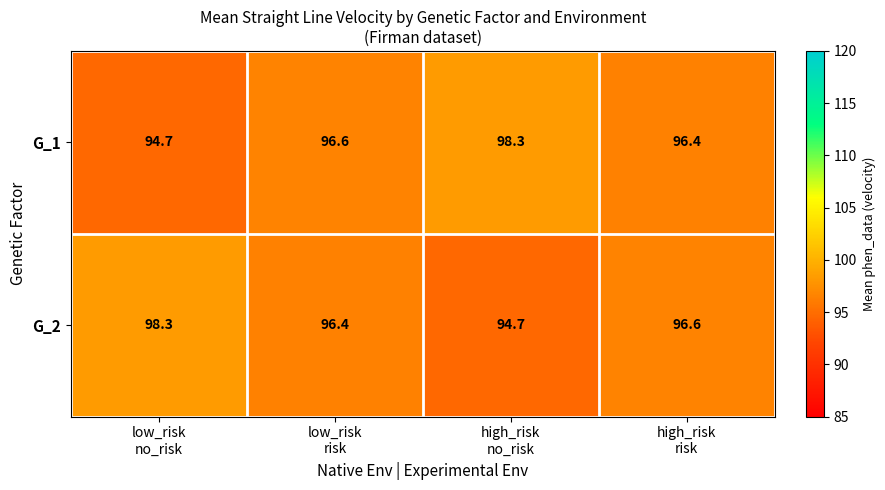

How many data points does each series have?

4